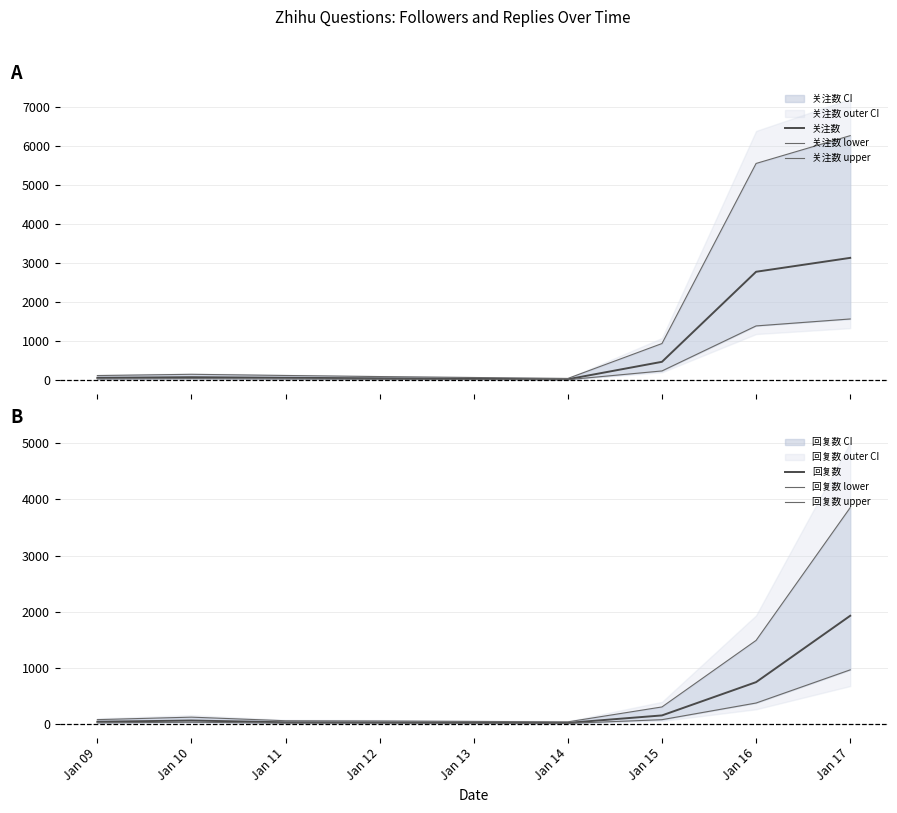

What is the value of the 关注数 point at the 4th from the left?

45